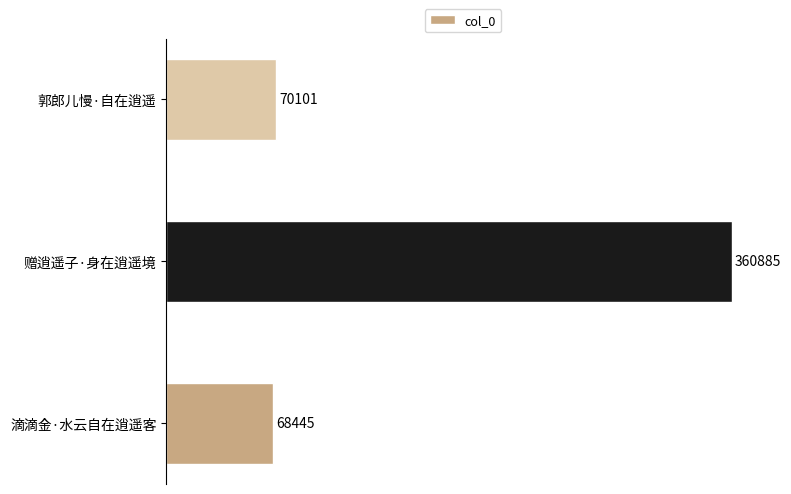

Where is the data nearest to the value 214665?

郭郎儿慢·自在逍遥